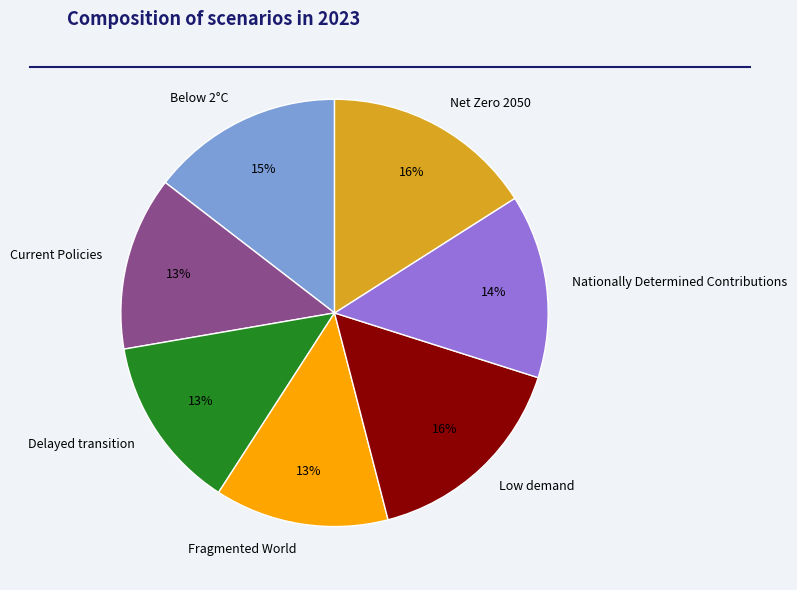

Is it true that Nationally Determined Contributions is 1% of the pie?

False